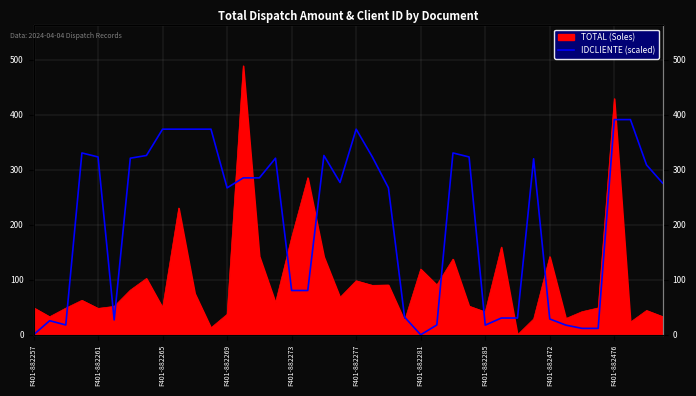

Is it true that the value at 19 is 276.8?

True